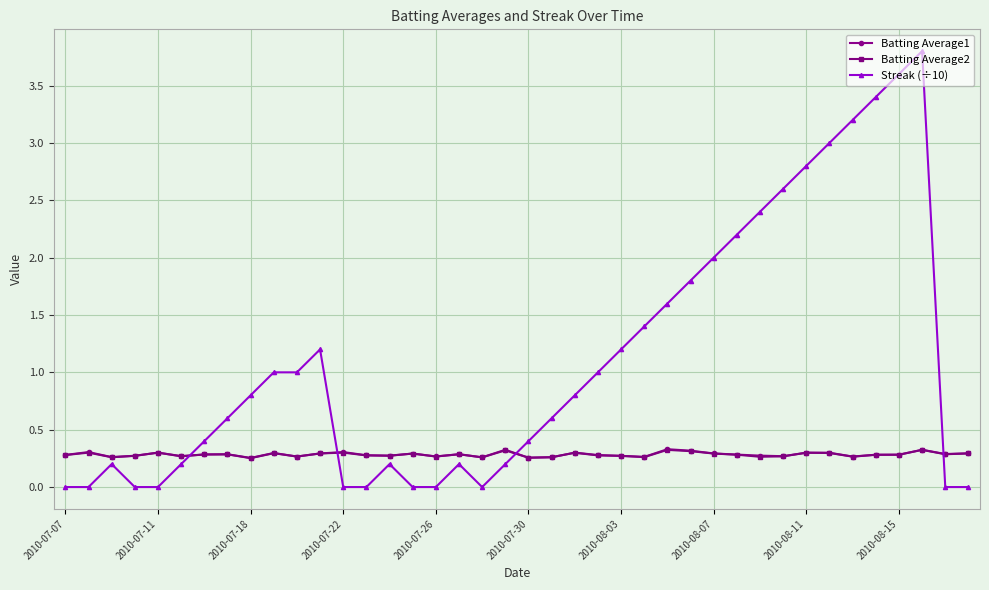

Count the number of categories in the chart.

40